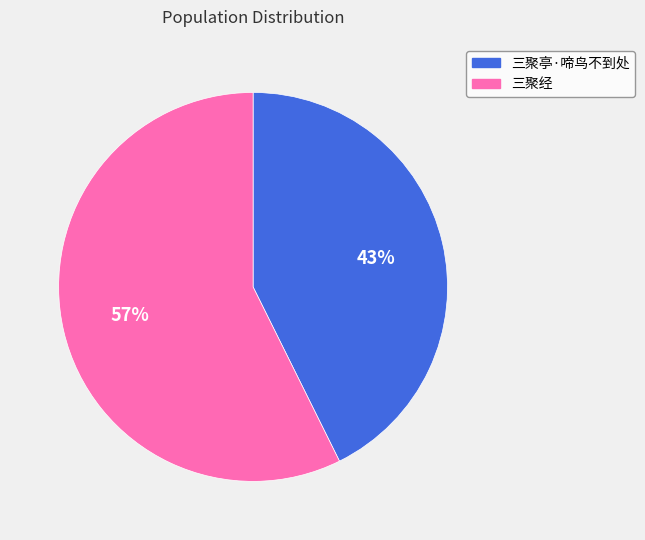

True or false: 三聚经 accounts for 57% of the total.

True